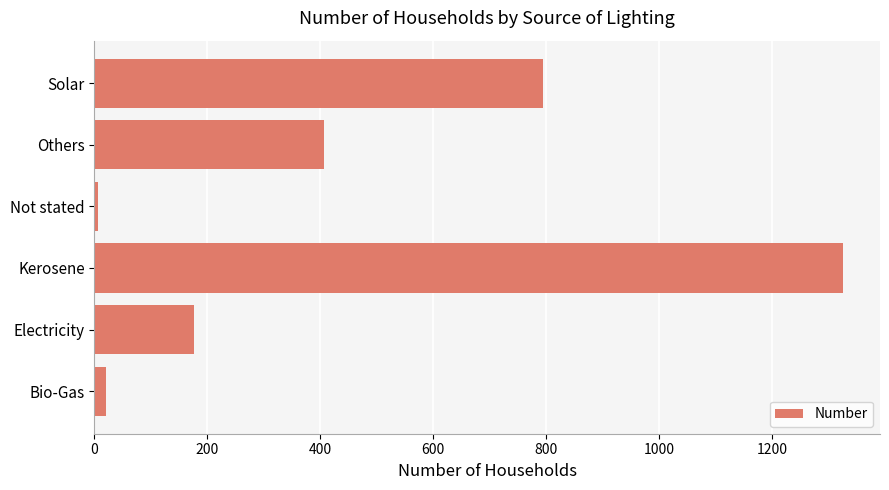

What is the smallest value displayed?

6